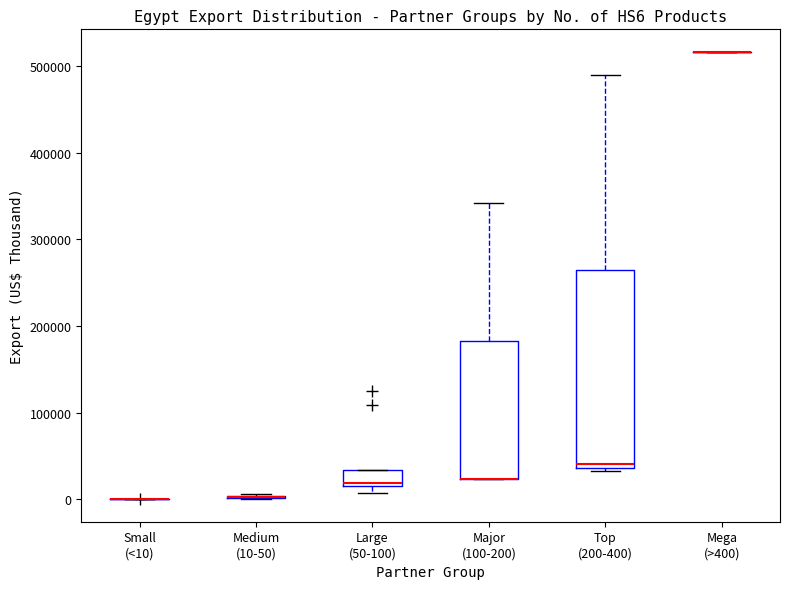

Where is the lower edge of the box for Top (200-400) on the y-axis? The values are not printed on the chart, so give them approximately, as read against the axis.

40000